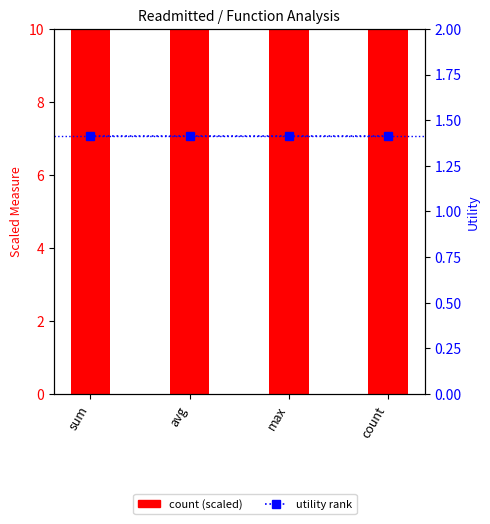

Reading left to right, transcribe all the data shown in this chart.

count (scaled): 10.1	10.1	10.1	10.1
utility rank: 1.4	1.4	1.4	1.4